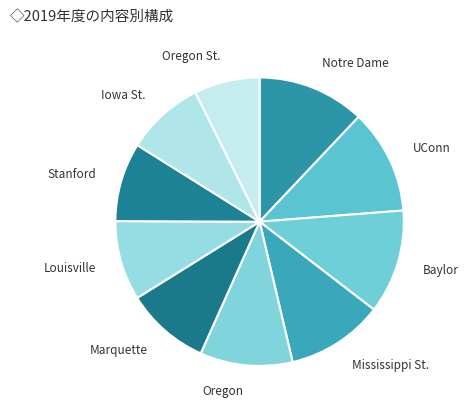

What is the smallest slice in the pie chart?

Oregon St.